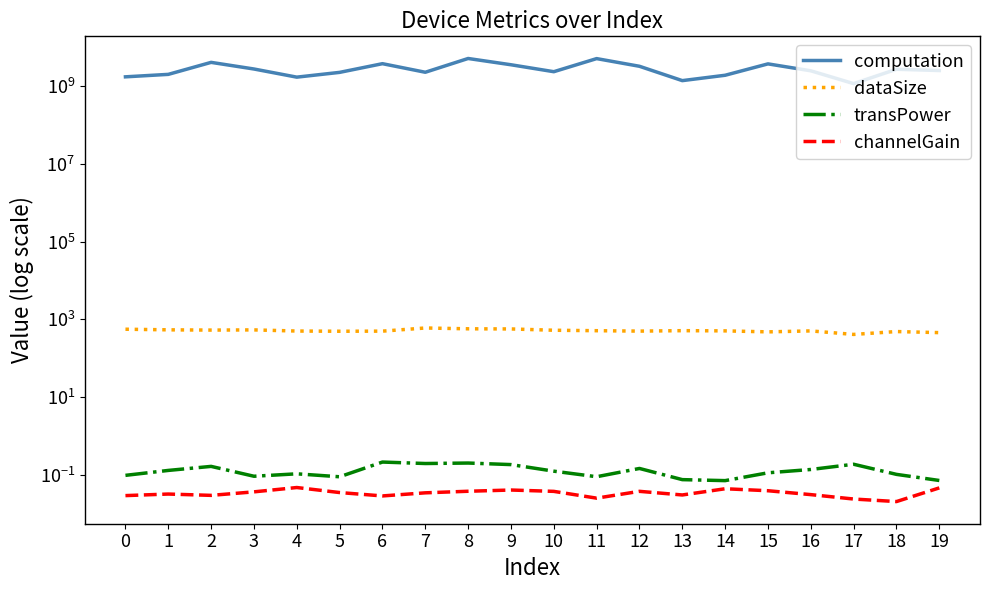

Read the transPower value at 8.

0.2